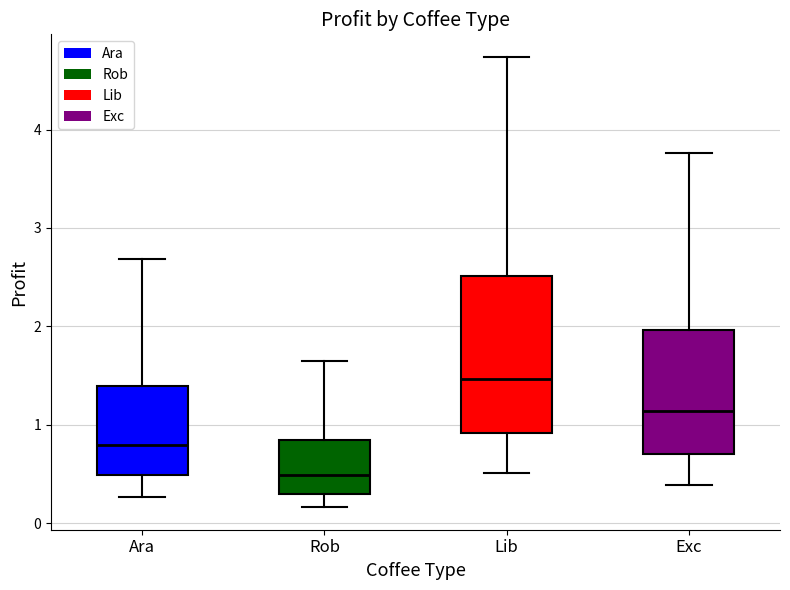

Reading left to right, read every box against the y-axis: the position of its median line, the range the box covers, and the ends of its whiskers. The values are not printed on the chart, so give them approximately, as read against the axis.

Ara: median 0.8, box 0.5 to 1.4, whiskers 0.3 to 2.7
Rob: median 0.5, box 0.3 to 0.8, whiskers 0.2 to 1.6
Lib: median 1.5, box 0.9 to 2.5, whiskers 0.5 to 4.7
Exc: median 1.1, box 0.7 to 2.0, whiskers 0.4 to 3.8